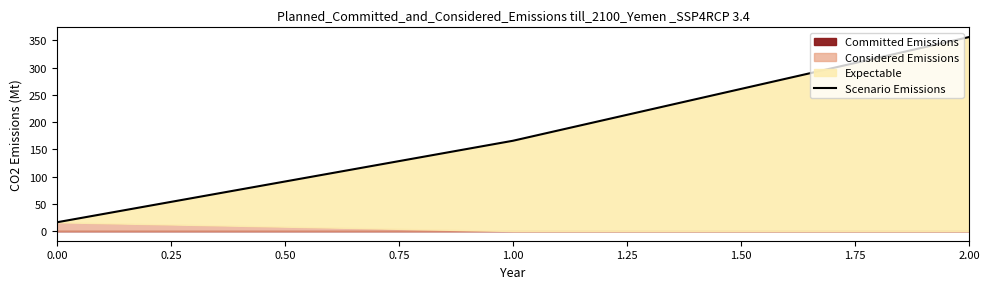

The value of Scenario Emissions at 2.00 is 356.0. True or false?

True